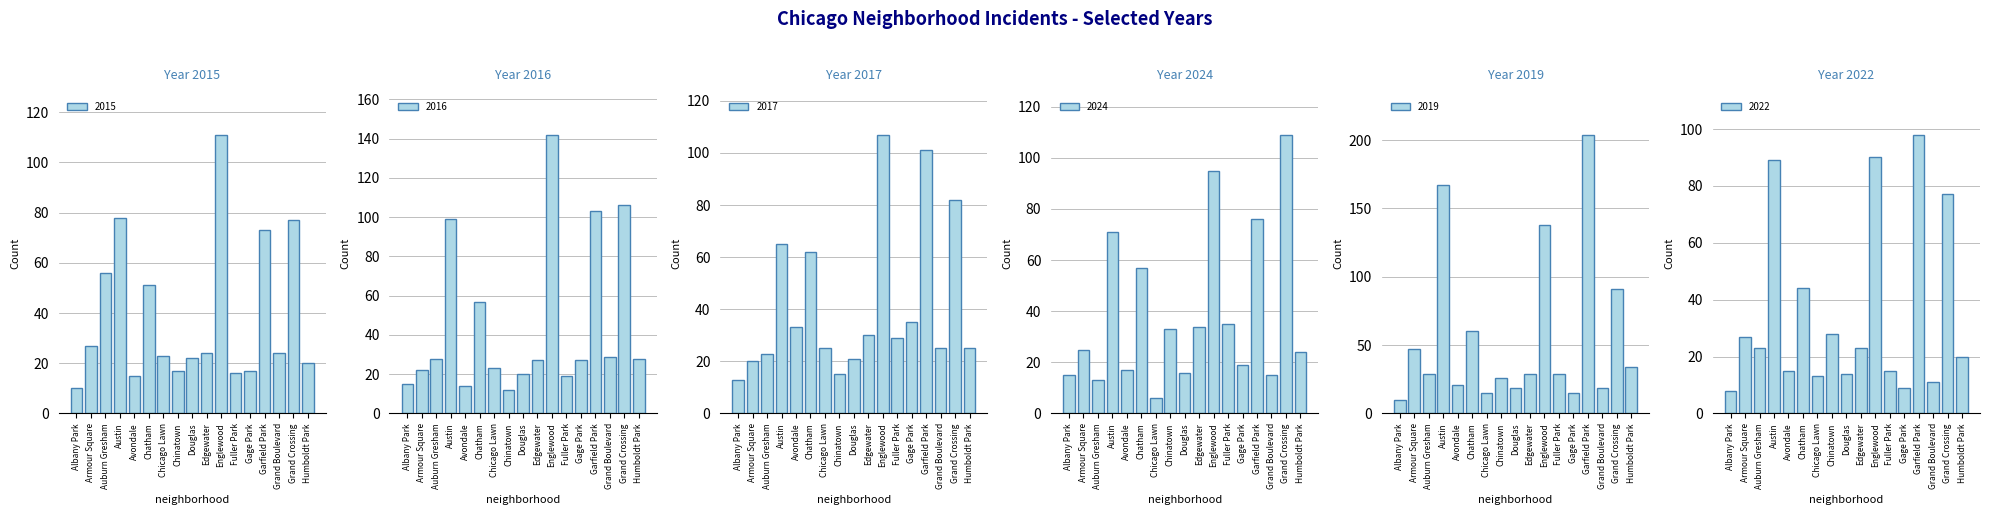

Which series has the largest total across all categories?

2019